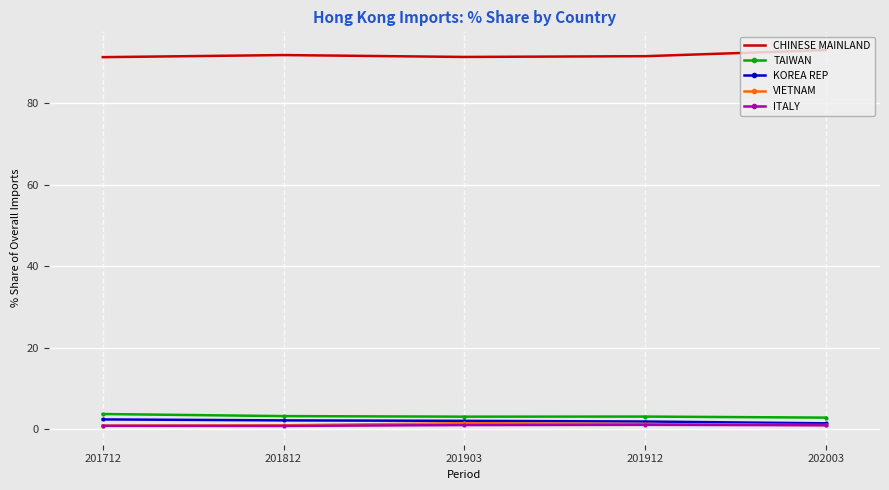

What is the average value of the KOREA REP series?

2.0